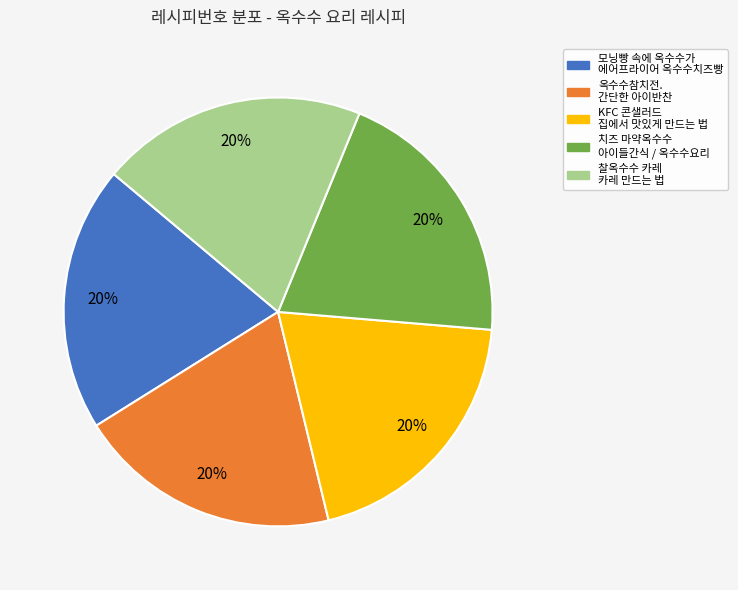

True or false: 찰옥수수 카레 카레 만드는 법 accounts for 6% of the total.

False